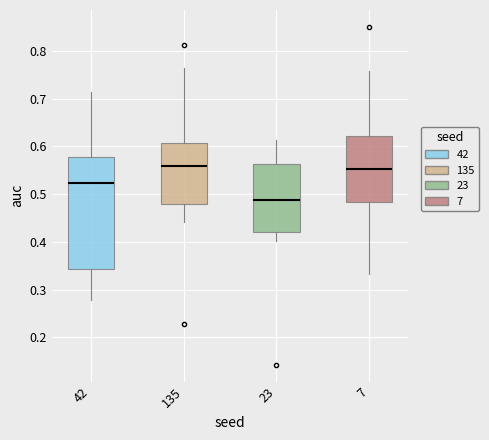

Reading left to right, transcribe this box plot: for each box, give where its median line is, the range the box spans, and where its two whiskers end, as read against the y-axis. The values are not printed on the chart, so give them approximately, as read against the axis.

42: median 0.52, box 0.34 to 0.58, whiskers 0.28 to 0.71
135: median 0.56, box 0.48 to 0.61, whiskers 0.44 to 0.76
23: median 0.49, box 0.42 to 0.56, whiskers 0.40 to 0.61
7: median 0.55, box 0.48 to 0.62, whiskers 0.33 to 0.76